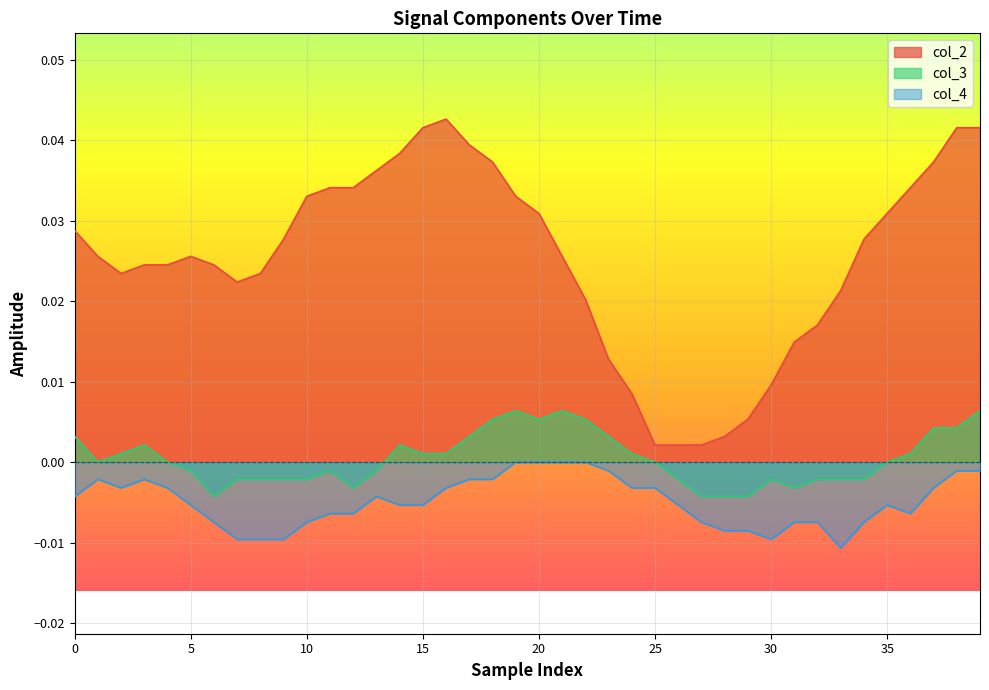

How many distinct data groups are displayed?

3